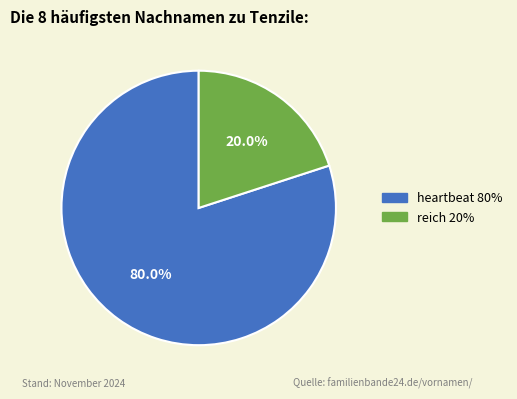

Which category has the biggest portion of the pie?

heartbeat